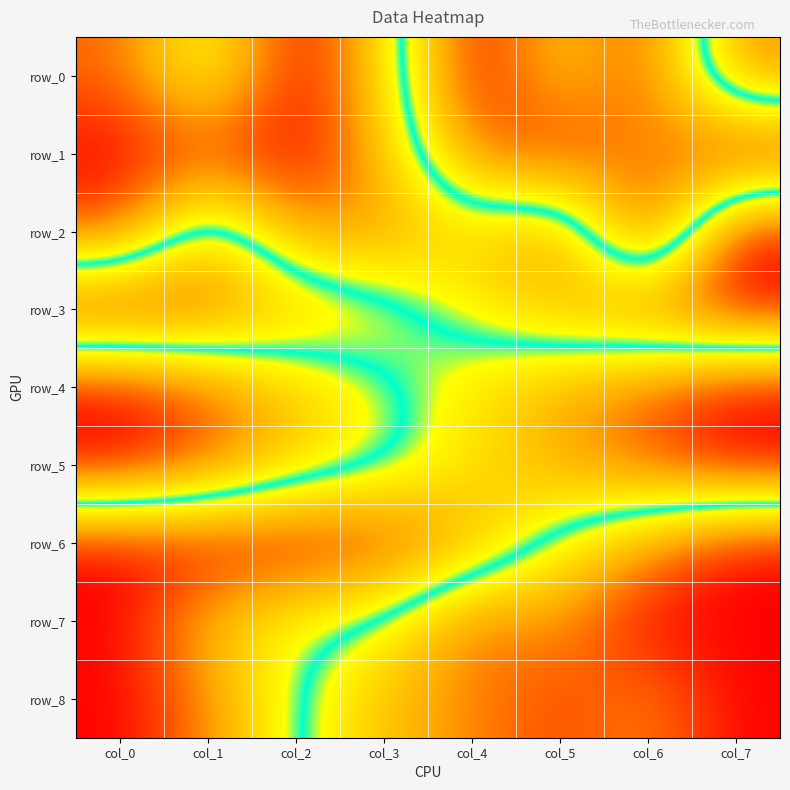

Is it true that row_7 equals 0.4 at col_0?

False